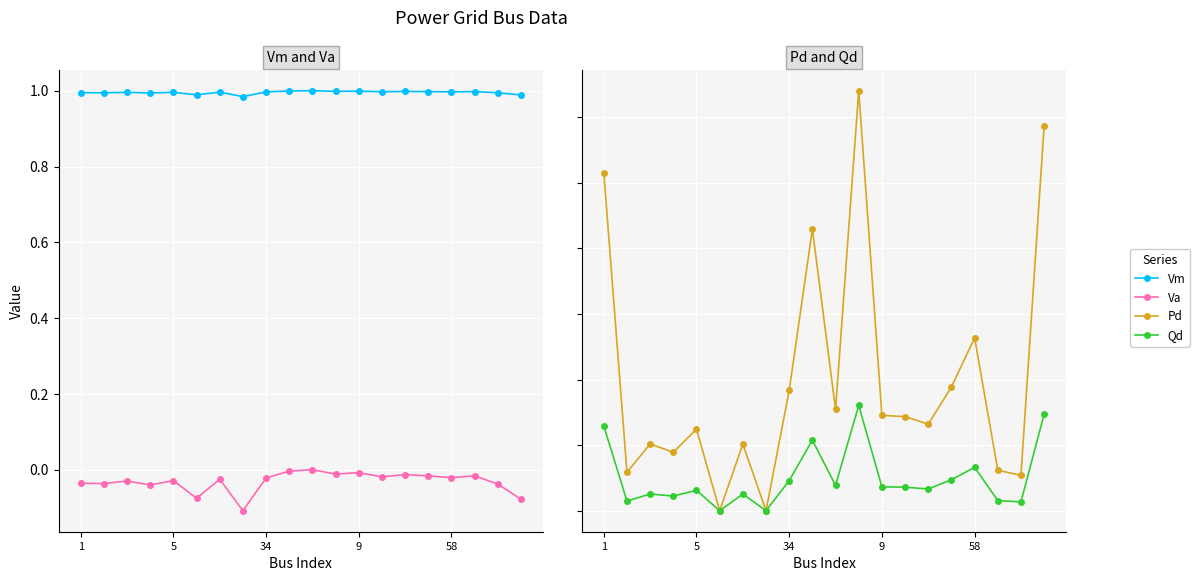

True or false: Pd has more than 0 interior local peaks.

True